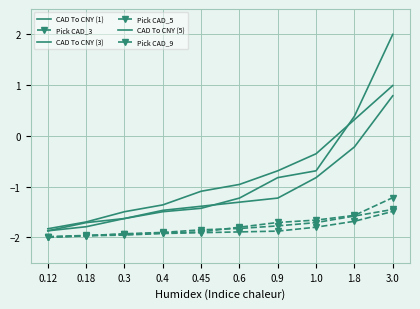

What is the value of the CAD To CNY (3) point at the 1st from the left?

-1.9